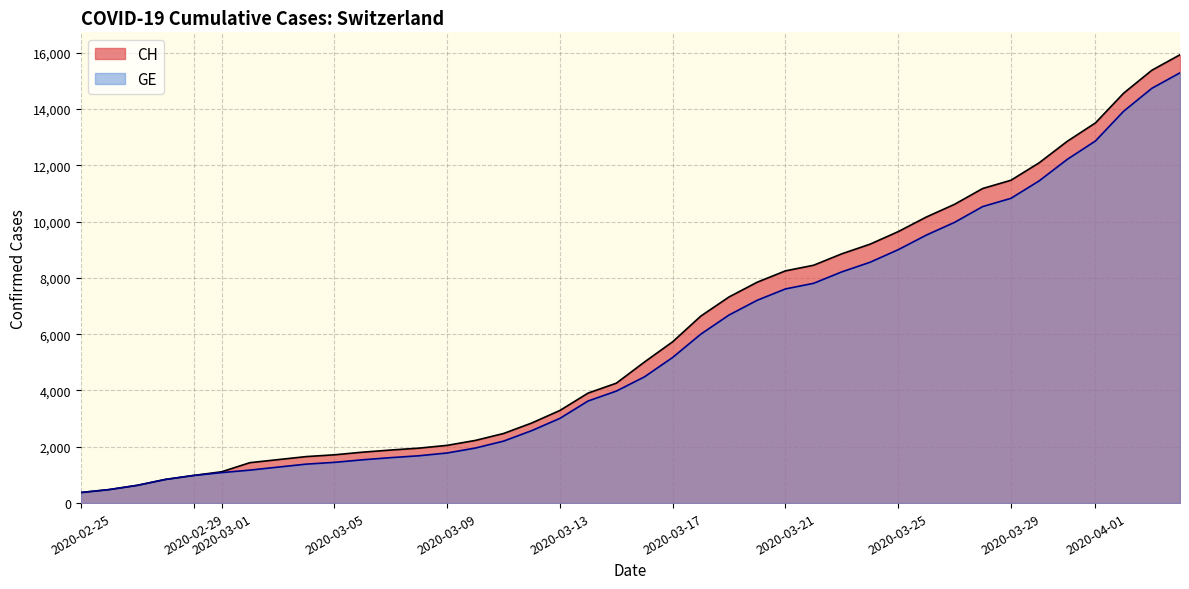

What is the lowest value of the GE series?

375